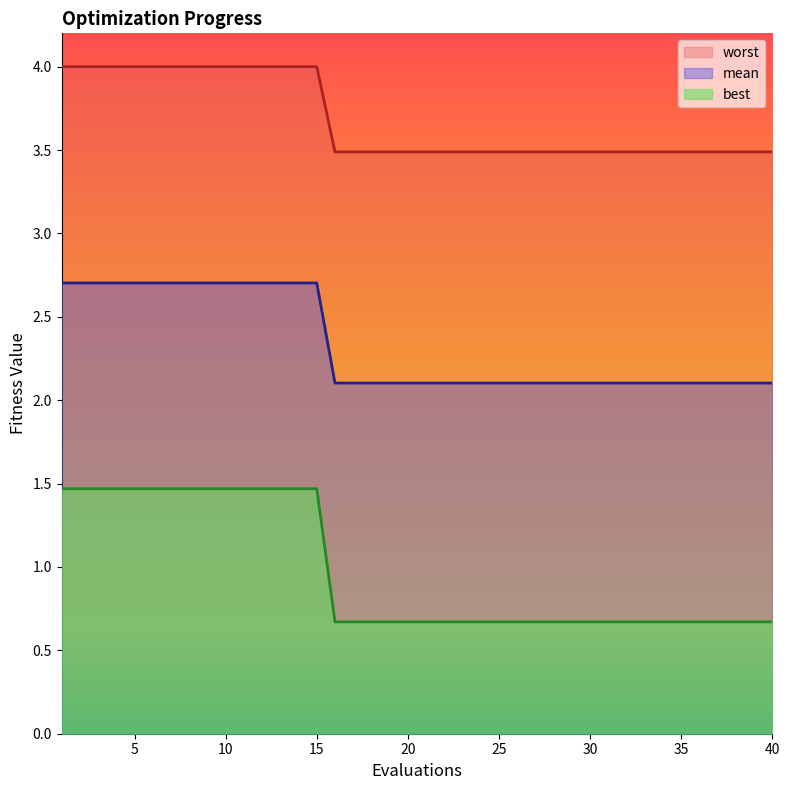

What is the difference between the second highest and second lowest values in the worst series?

0.8